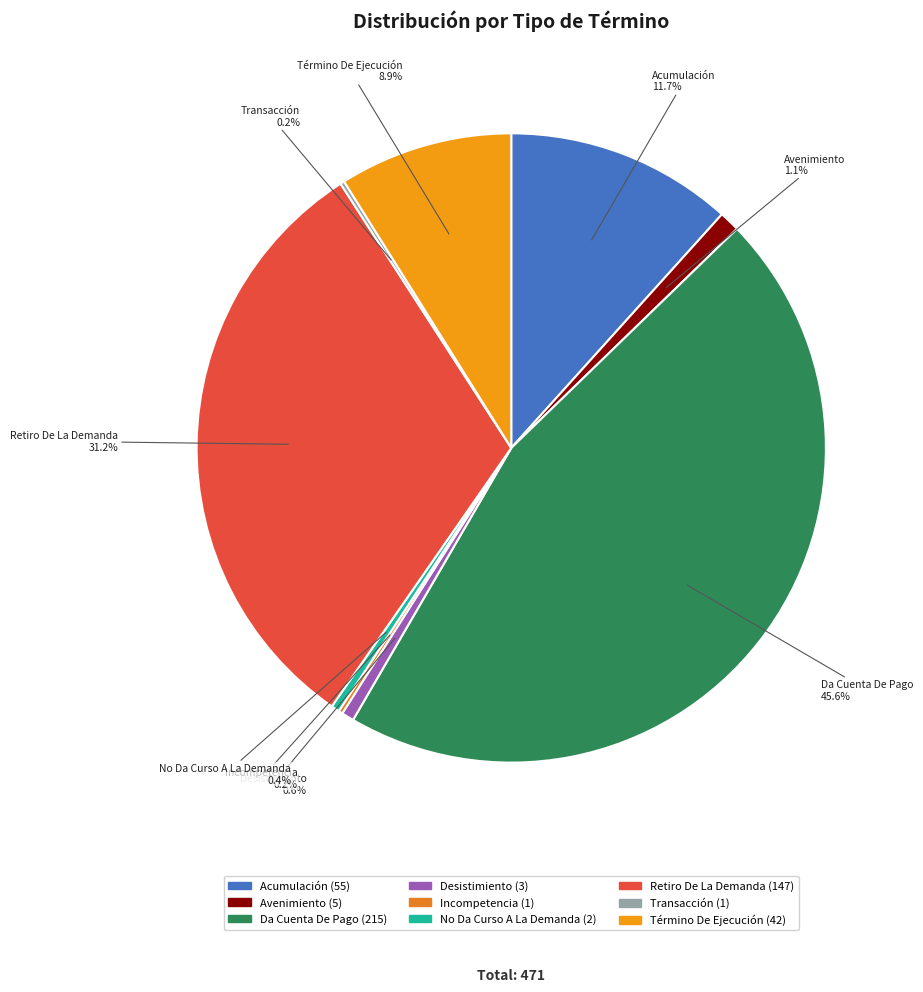

What percentage is the Avenimiento slice, to the nearest percent?

1%